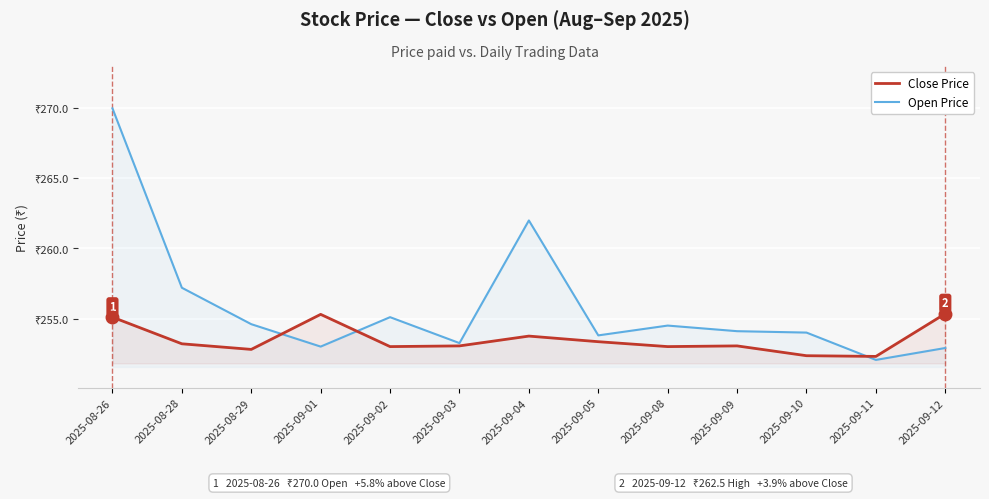

What is the difference between the second highest and minimum values in the Close Price series?

3.0